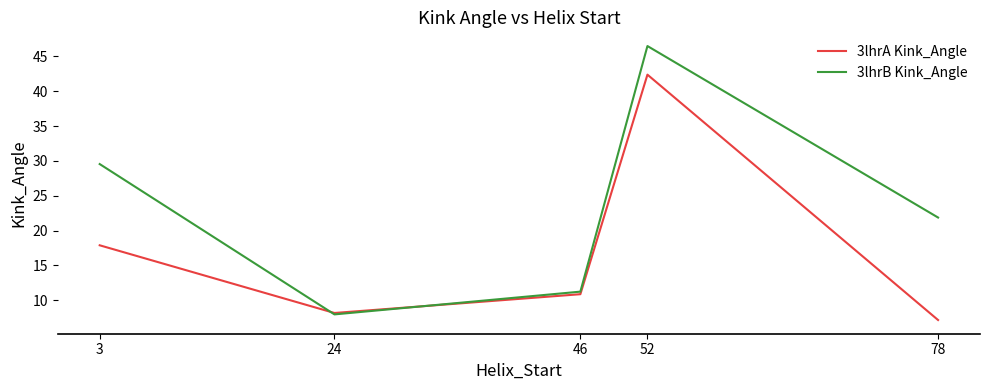

What value does the 3lhrA Kink_Angle series have at 78?

7.2